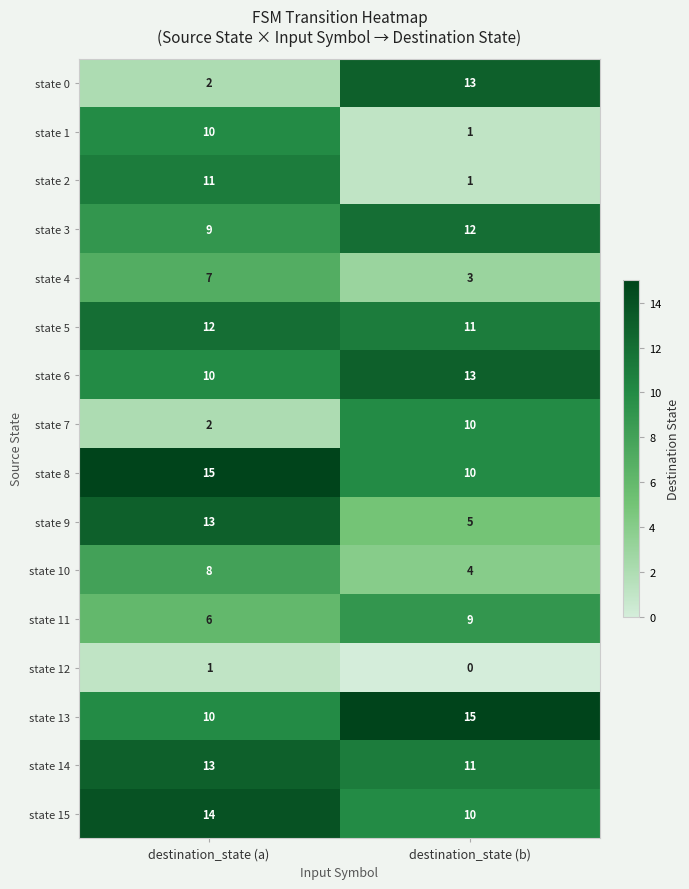

Between destination_state (a) and destination_state (b), which series saw the biggest shift?

state 0